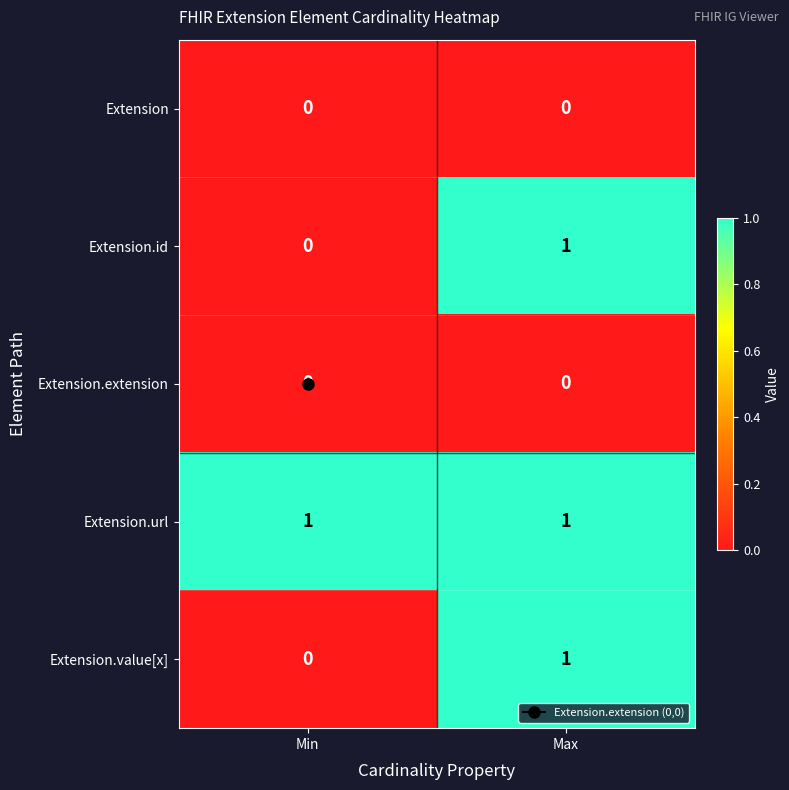

At which category is the sum across all series the highest?

Max